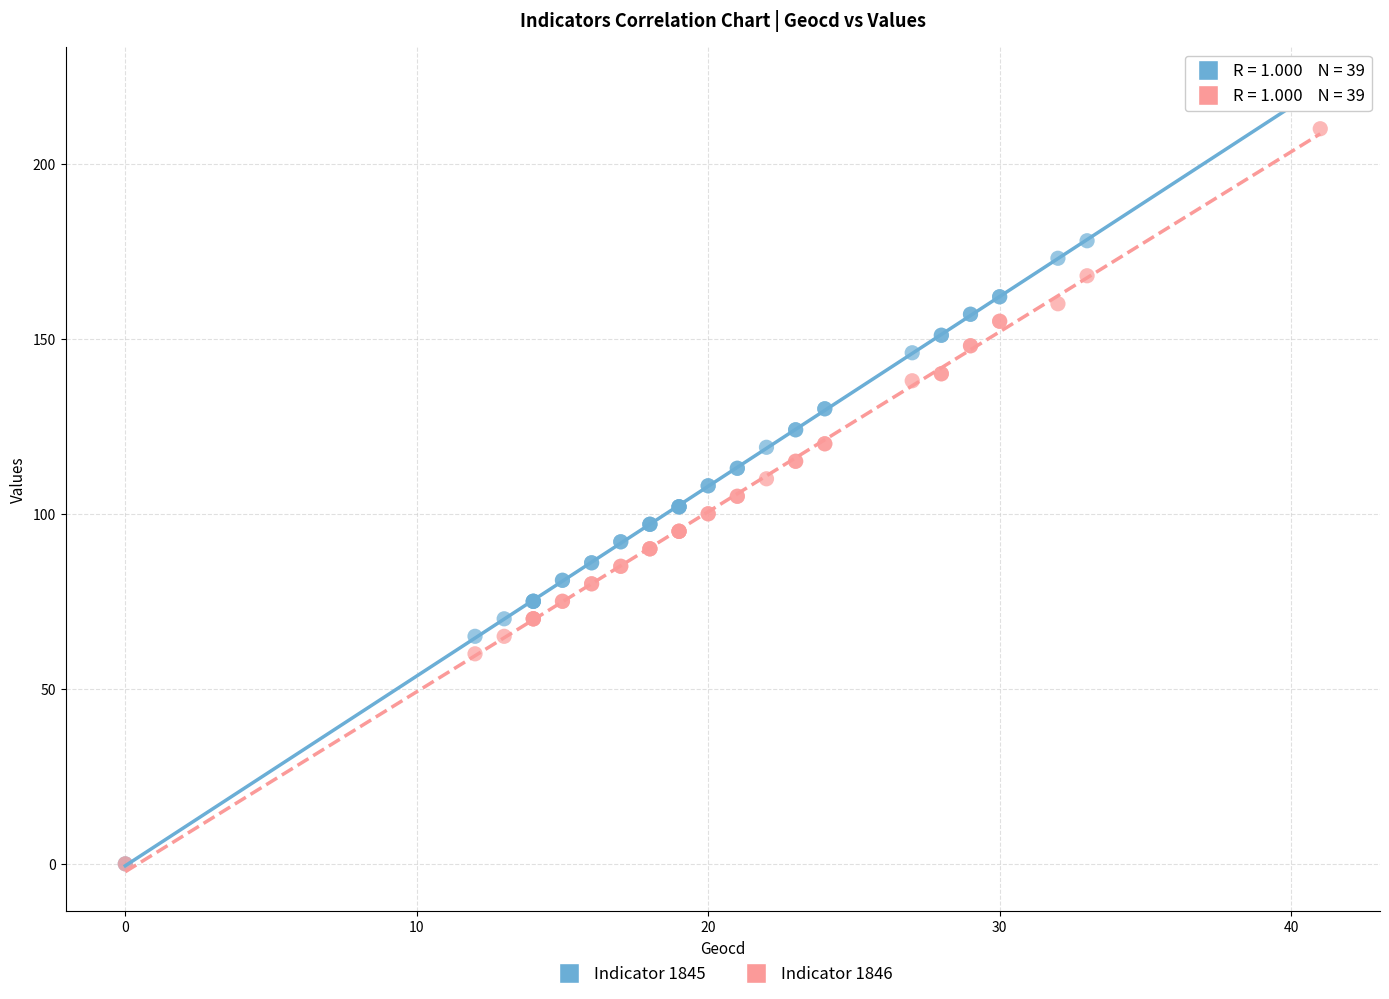

What are all the series names shown in the legend?

Indicator 1845, Indicator 1846